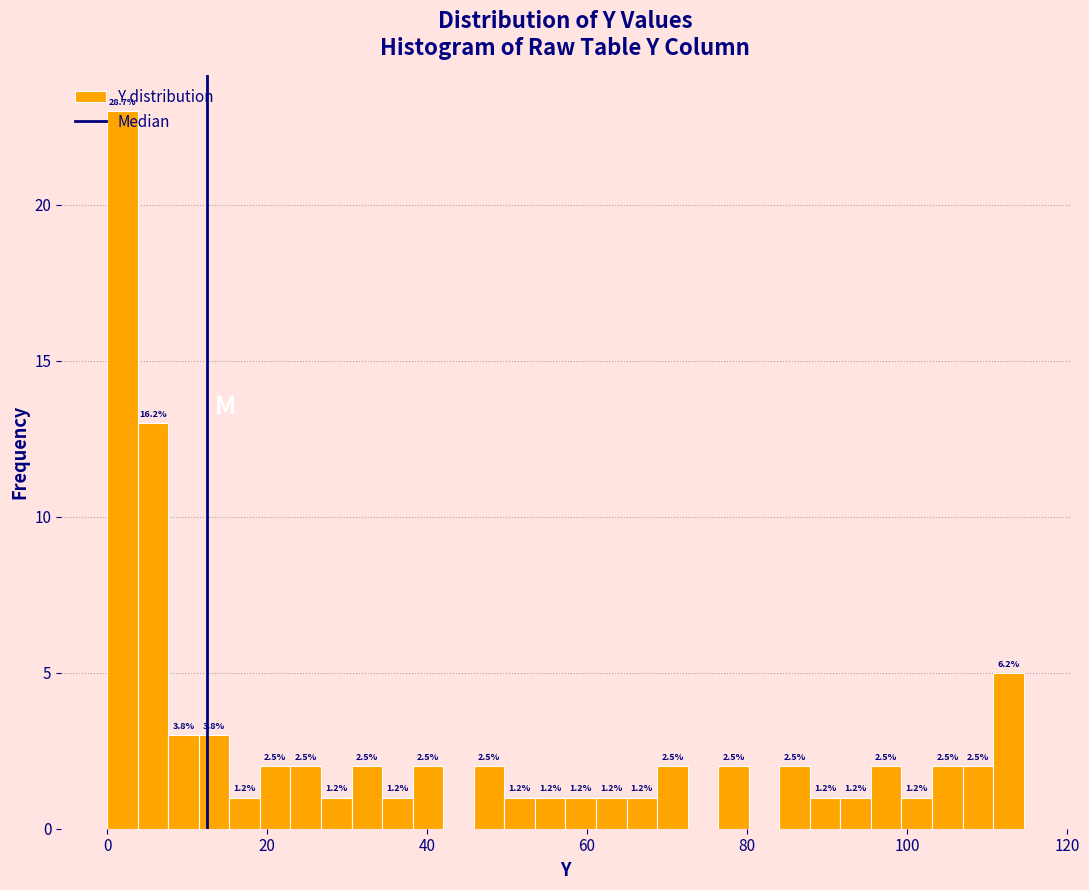

Around what value on the x-axis is the tallest bar? Give the approximate position of its centre, as read against the axis.

2